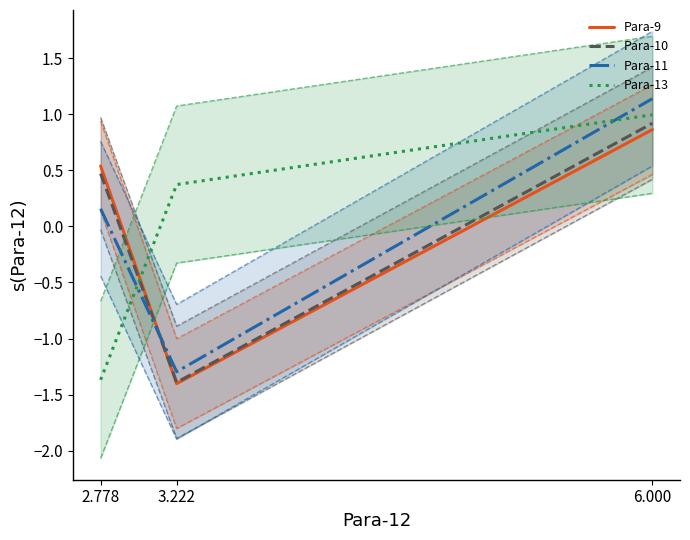

At which label is Para-10 closest to 0?

2.778